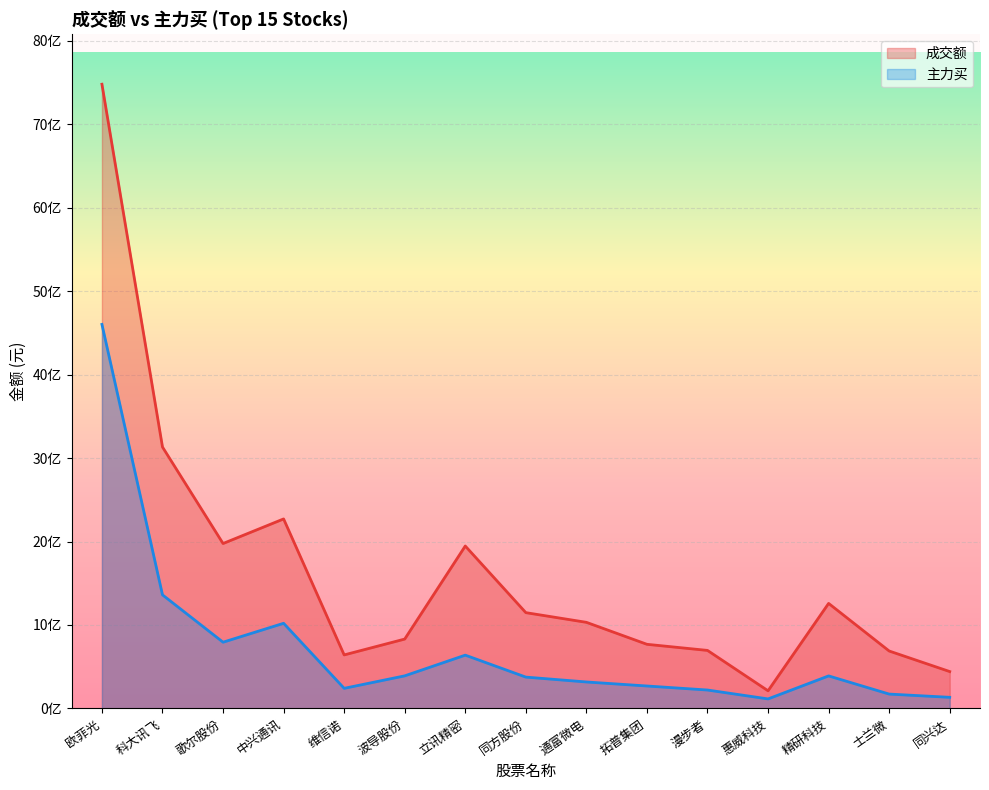

What is the sum of the 成交额 values at 立讯精密 and 歌尔股份?

3922249474